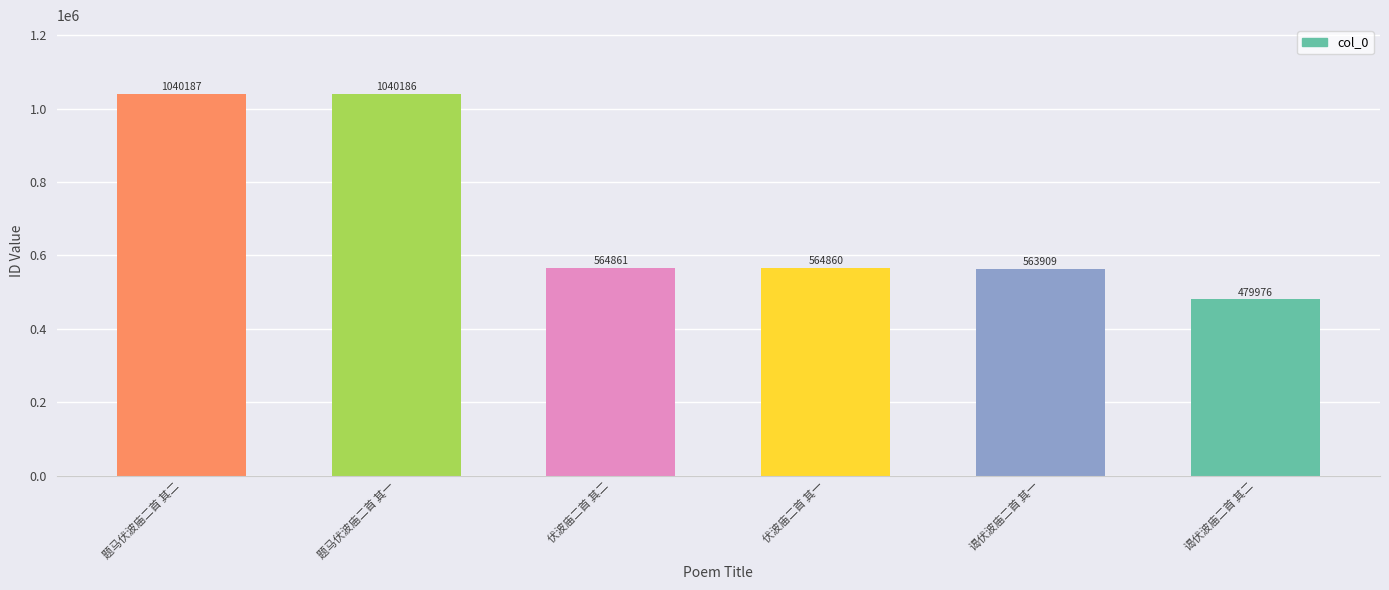

Reading right to left, list all the values displayed in this chart.

谒伏波庙二首 其二=479976	谒伏波庙二首 其一=563909	伏波庙二首 其一=564860	伏波庙二首 其二=564861	题马伏波庙二首 其一=1040186	题马伏波庙二首 其二=1040187